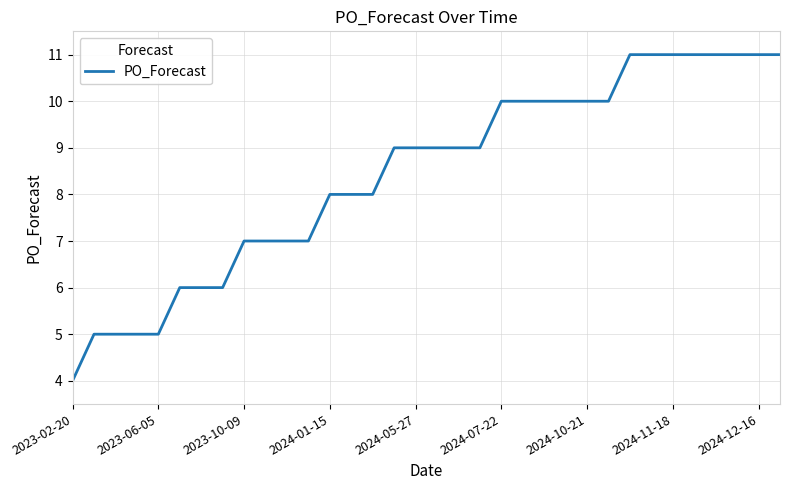

What is the maximum value shown in the chart?

11